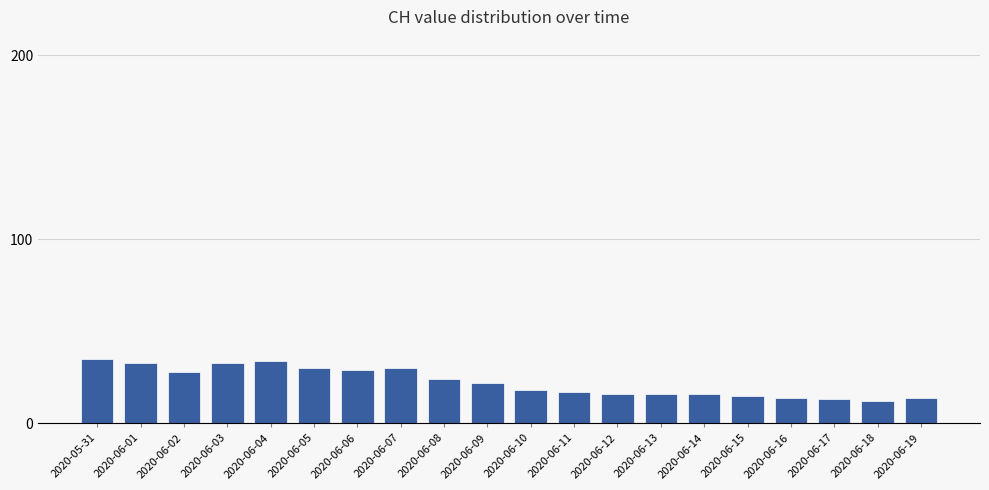

Reading left to right, transcribe all the data shown in this chart.

35	33	28	33	34	30	29	30	24	22	18	17	16	16	16	15	14	13	12	14